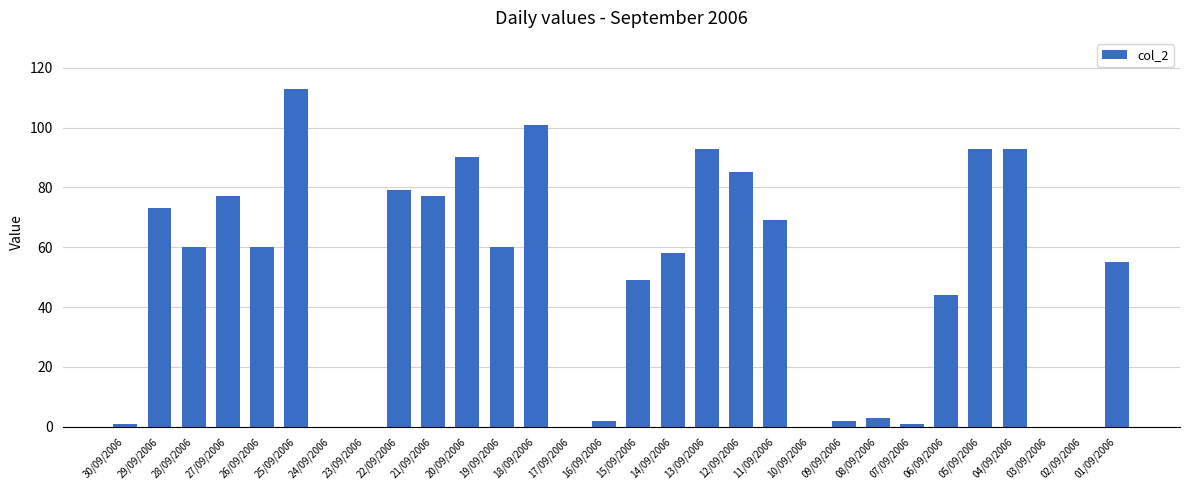

Which has a higher value, 24/09/2006 or 15/09/2006?

15/09/2006